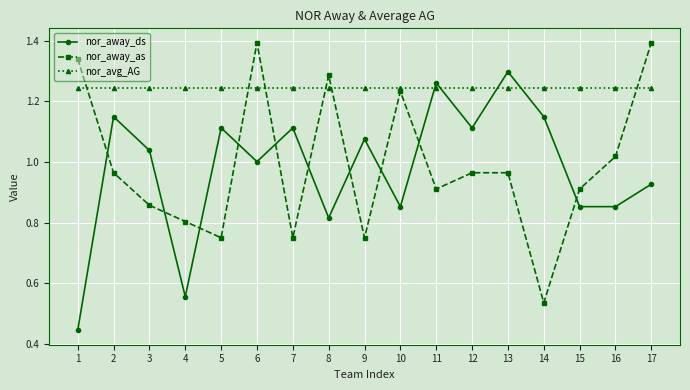

Is this an area chart (filled region under the line)?

No